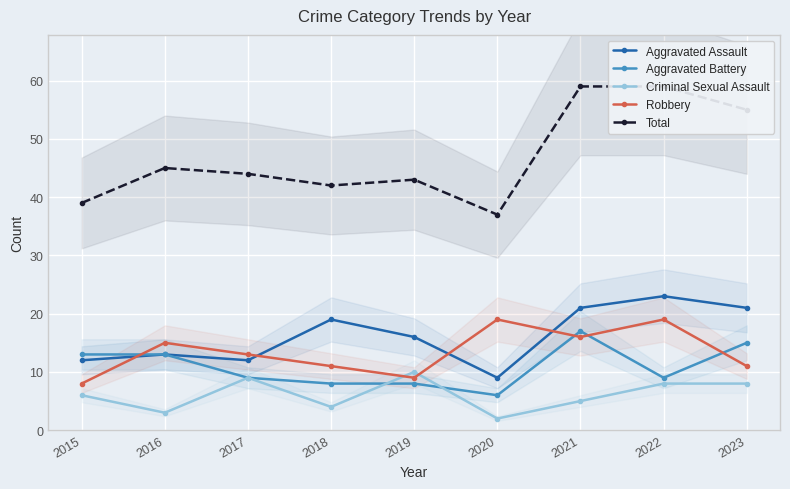

Which series has the largest total across all categories?

Total